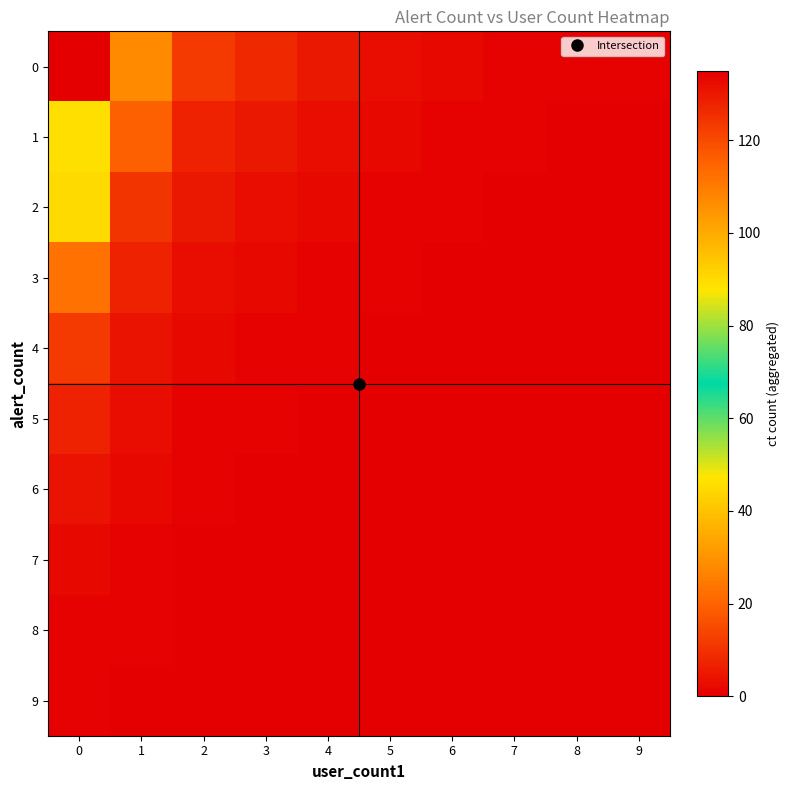

Reading left to right, list all the values displayed in this chart.

0: 0=135	1=28	2=12	3=8	4=5	5=3	6=2	7=1	8=1	9=1
1: 0=89	1=19	2=7	3=5	4=3	5=2	6=1	7=1	8=0	9=0
2: 0=45	1=11	2=5	3=3	4=2	5=1	6=1	7=0	8=0	9=0
3: 0=23	1=7	2=3	3=2	4=1	5=1	6=0	7=0	8=0	9=0
4: 0=12	1=4	2=2	3=1	4=1	5=0	6=0	7=0	8=0	9=0
5: 0=7	1=3	2=1	3=1	4=0	5=0	6=0	7=0	8=0	9=0
6: 0=4	1=2	2=1	3=0	4=0	5=0	6=0	7=0	8=0	9=0
7: 0=2	1=1	2=0	3=0	4=0	5=0	6=0	7=0	8=0	9=0
8: 0=1	1=1	2=0	3=0	4=0	5=0	6=0	7=0	8=0	9=0
9: 0=1	1=0	2=0	3=0	4=0	5=0	6=0	7=0	8=0	9=0